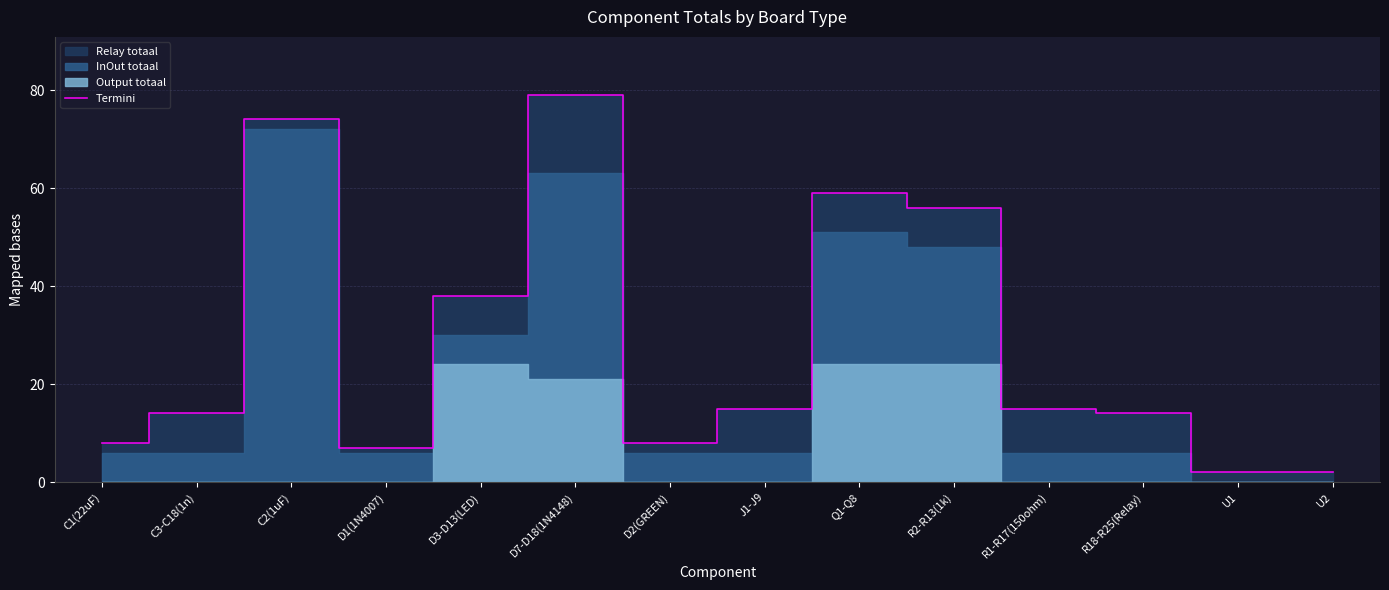

What is the average value?

28